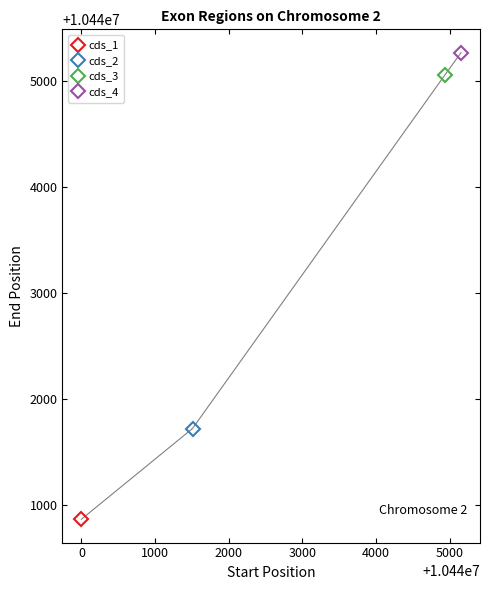

What is the value of the 2nd point from the left?

10441723